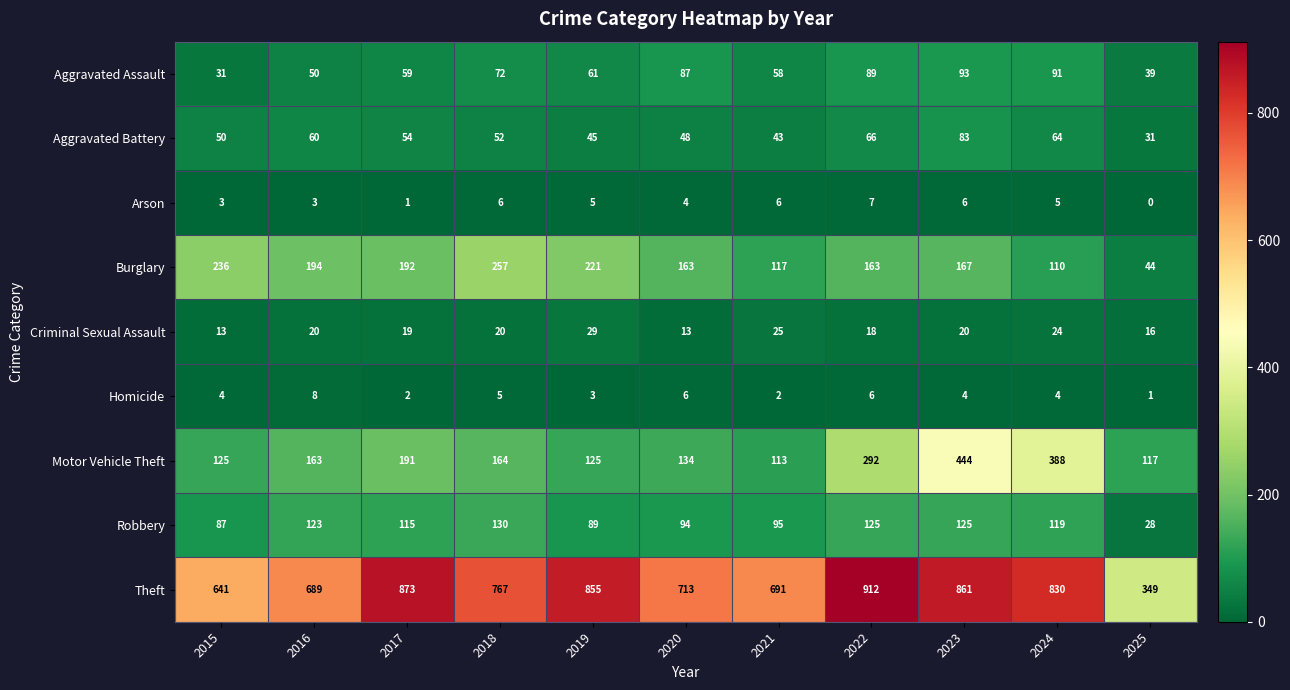

What is the maximum value shown in the chart?

912